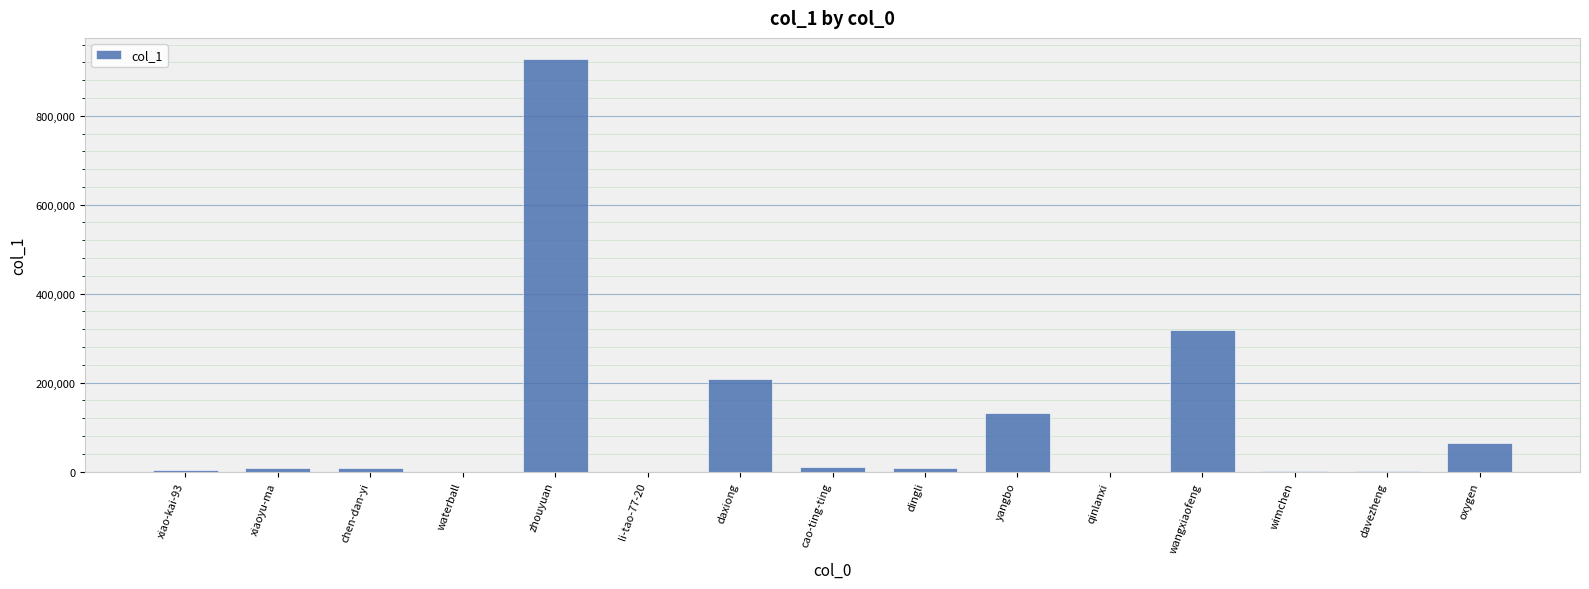

What is the sum of all values?

1693750